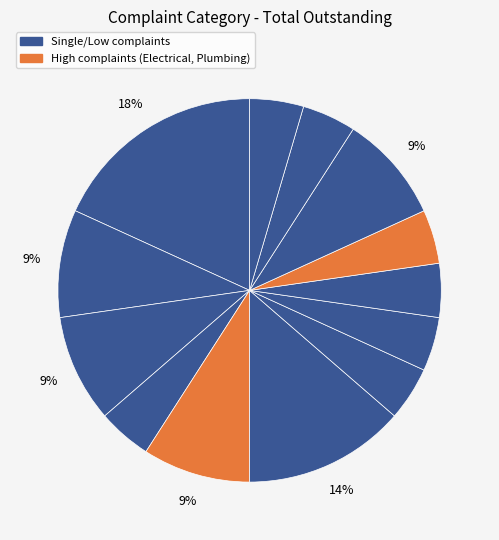

To the nearest percent, what is the average slice percentage?

8%